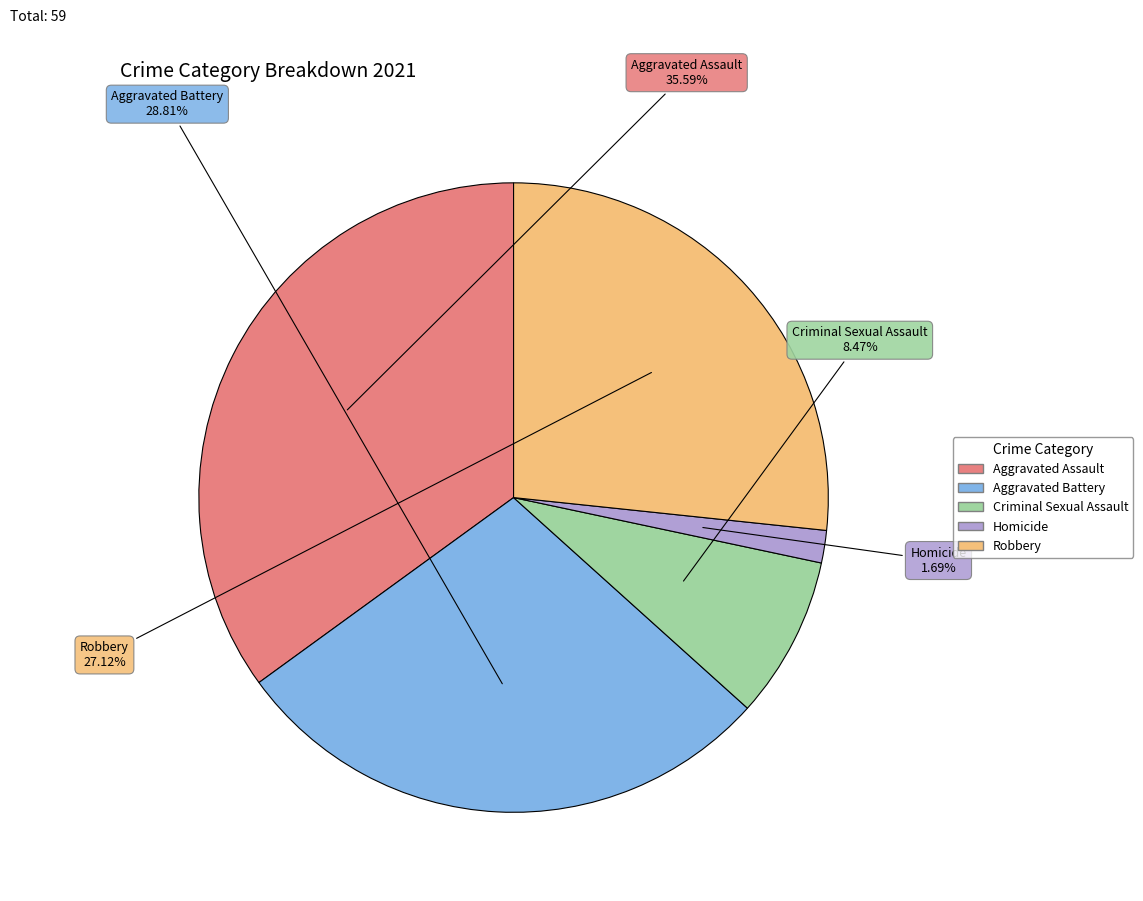

What is the ratio of the value at Criminal Sexual Assault to the value at Robbery?

0.3